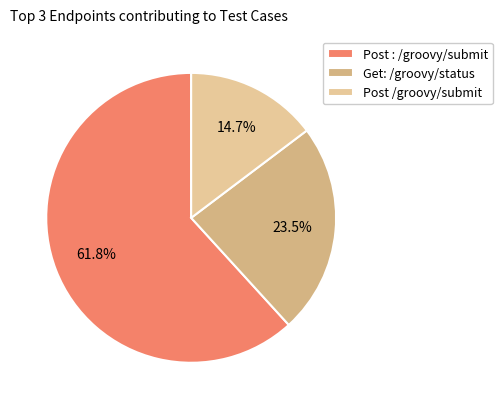

Count the number of slices in the pie.

3